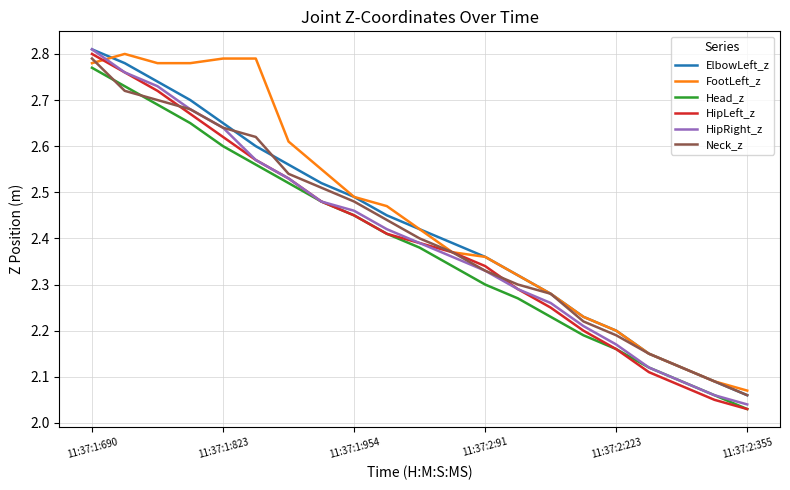

True or false: HipLeft_z has more than 2 points higher than both neighbors.

False